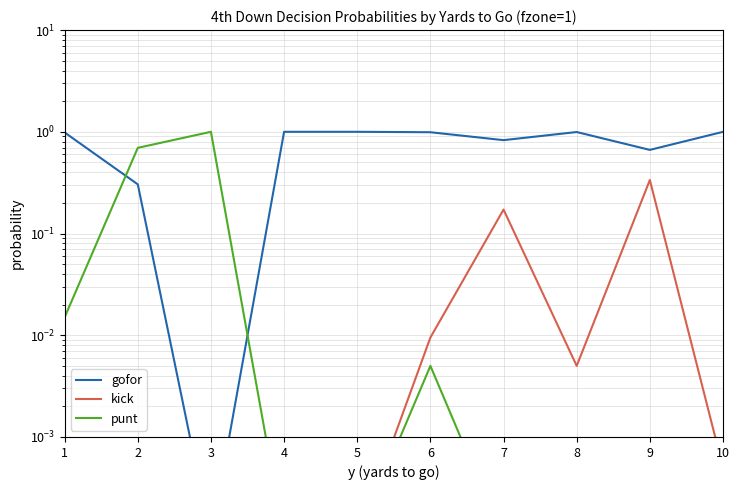

Does the chart display data point markers on the line(s)?

No